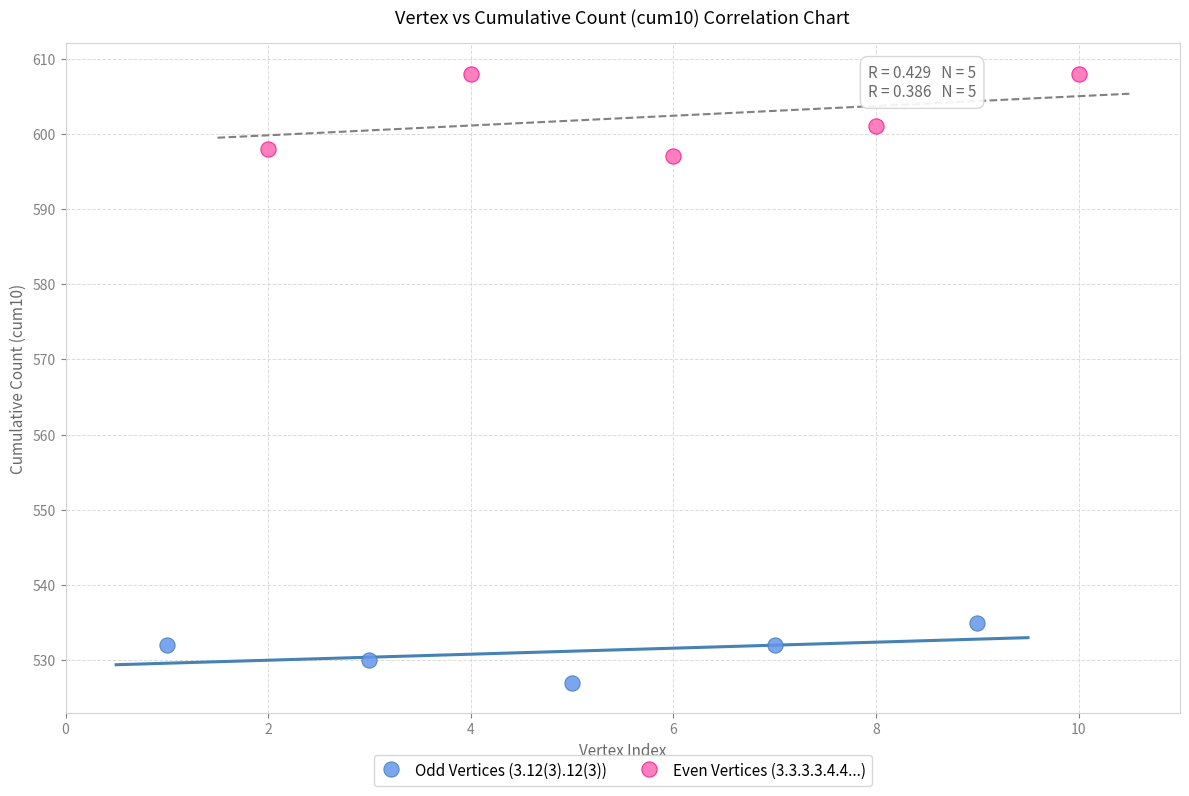

Which series has the largest Y range (max minus min)?

Even Vertices (3.3.3.3.4.4...)